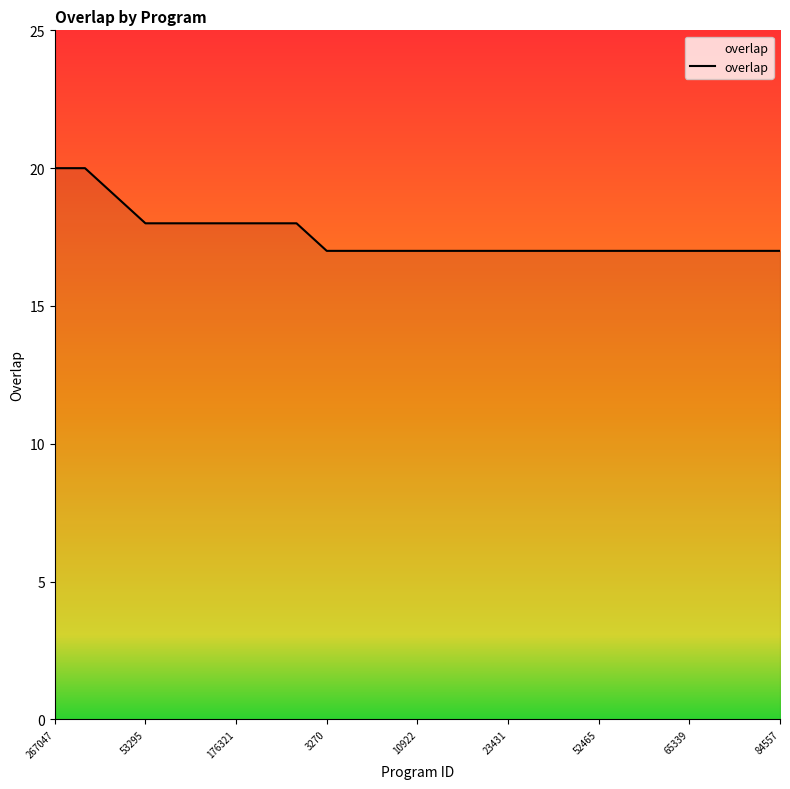

What is the greatest value displayed?

20